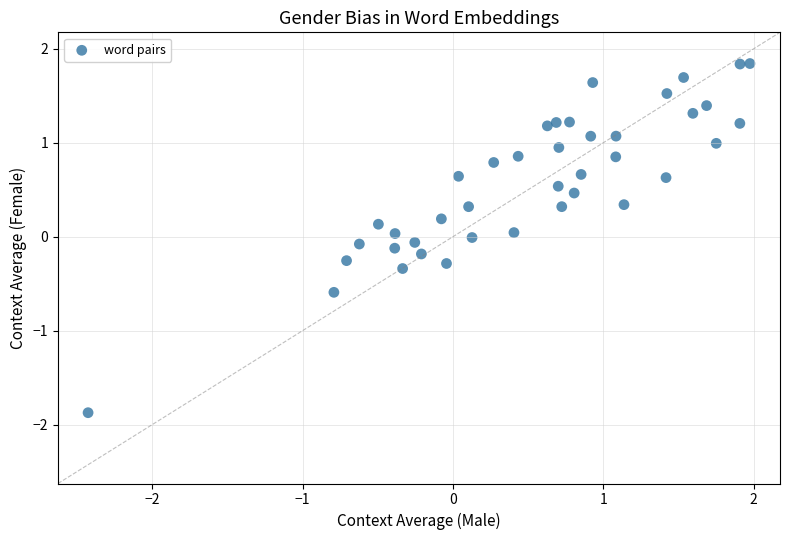

What is the range of X values (max minus min)?

4.4